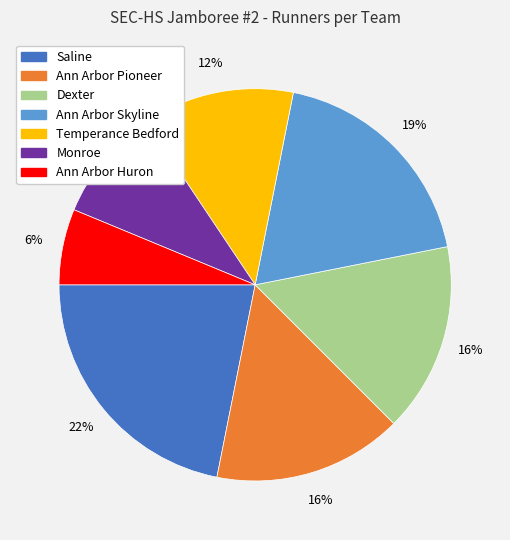

Is there any slice that represents more than half of the pie?

No